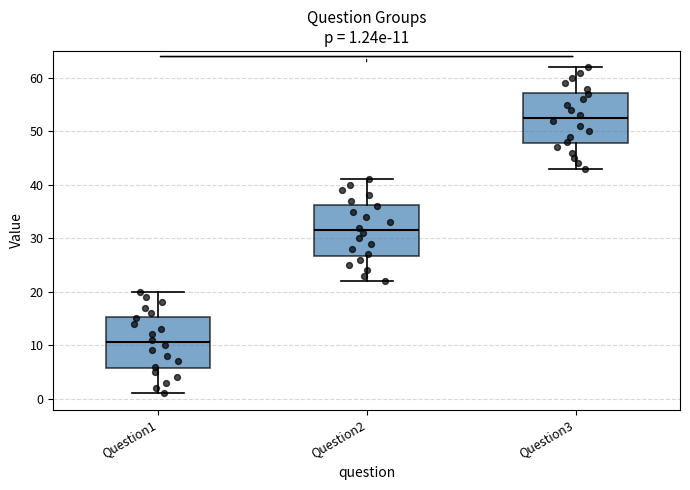

Which box has the highest median line?

Question3